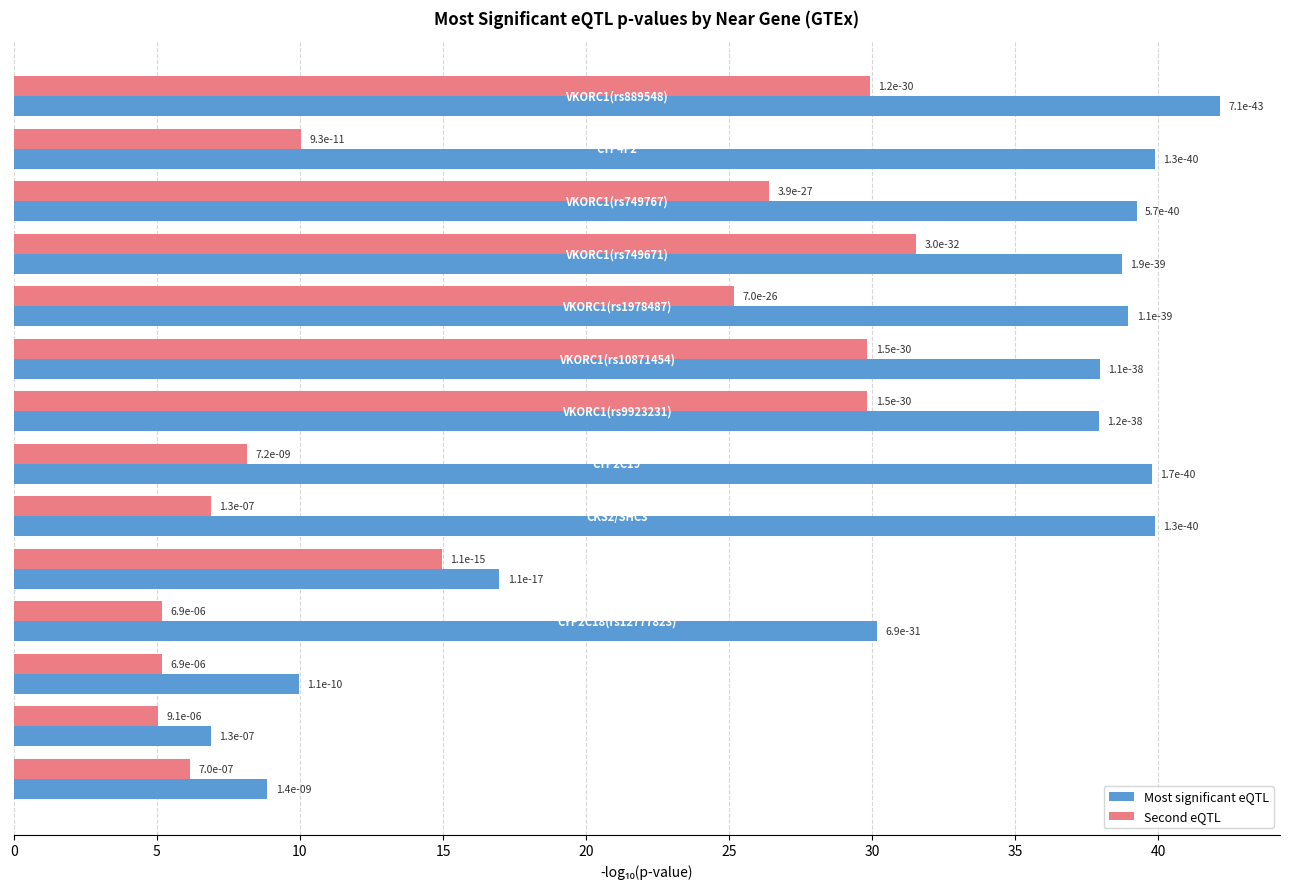

What are all the series names shown in the legend?

Most significant eQTL, Second eQTL